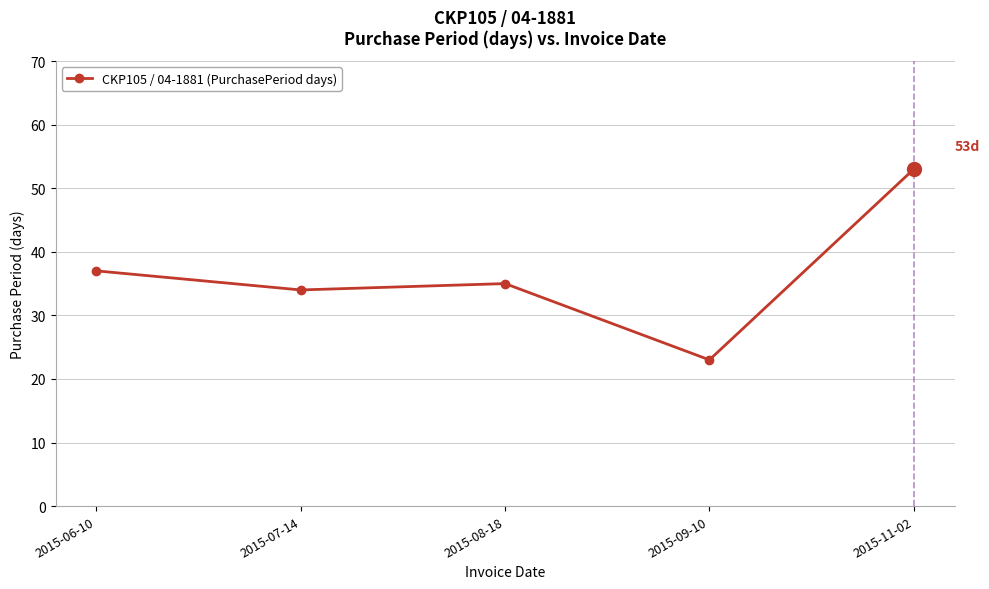

What is the greatest value displayed?

53